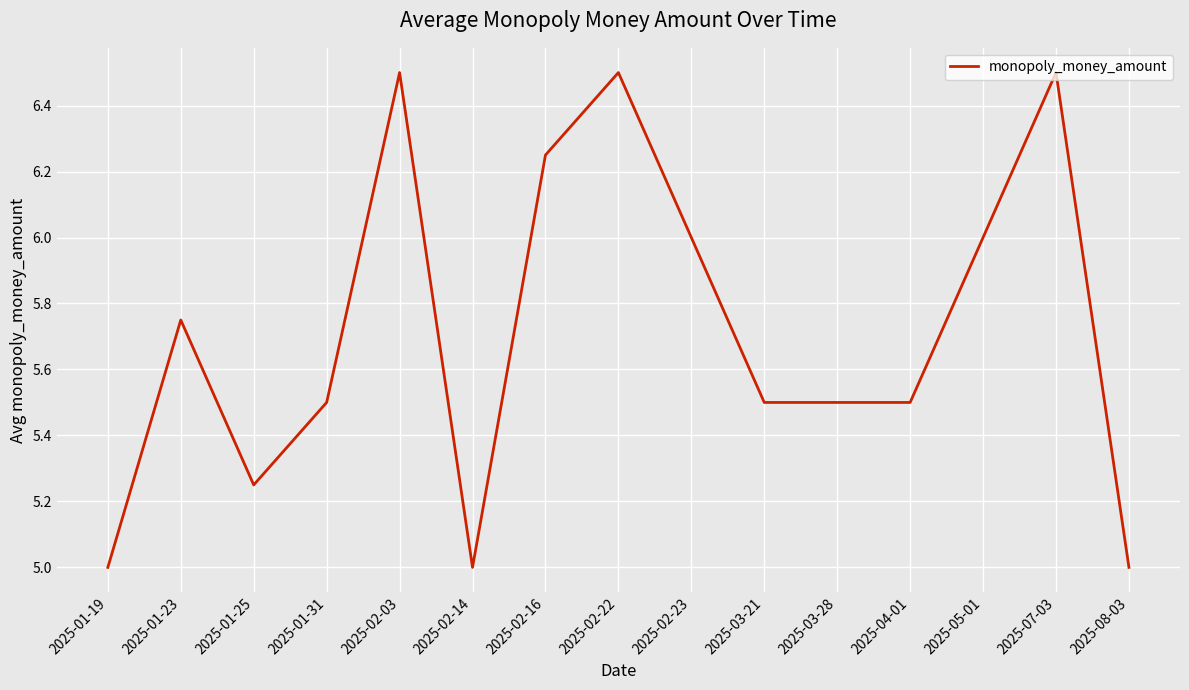

What is the difference between the values at 2025-08-03 and 2025-01-31?

0.5